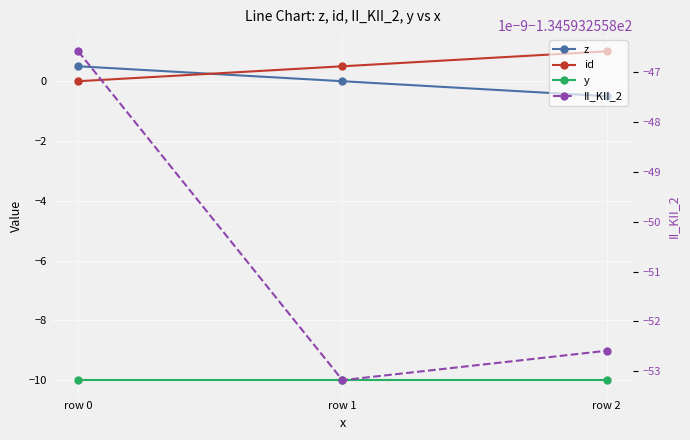

The y series shows -4.7 at row 2. True or false?

False